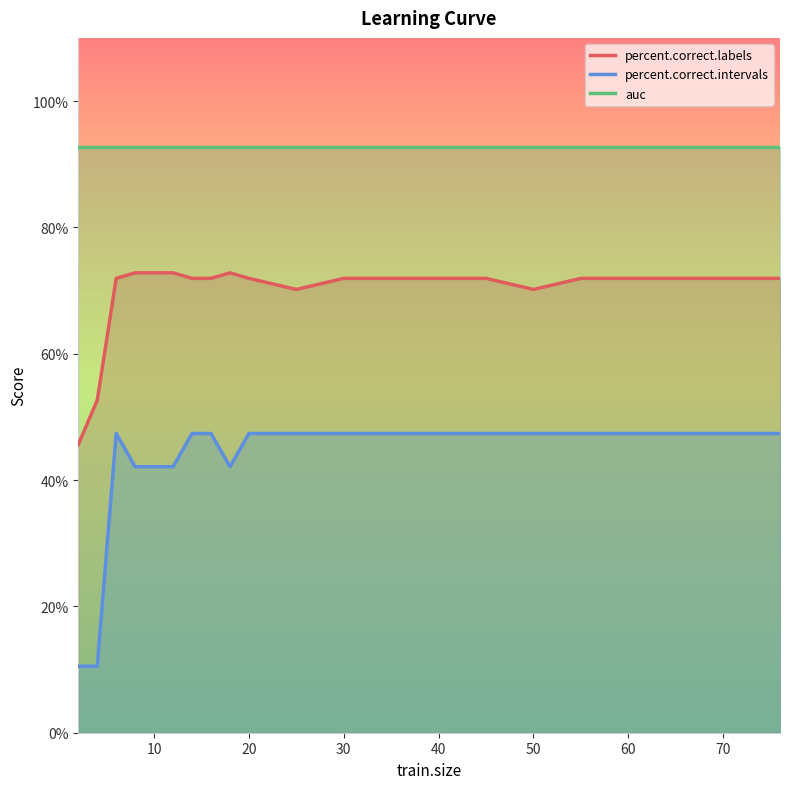

The auc series shows 125.1 at 30. True or false?

False